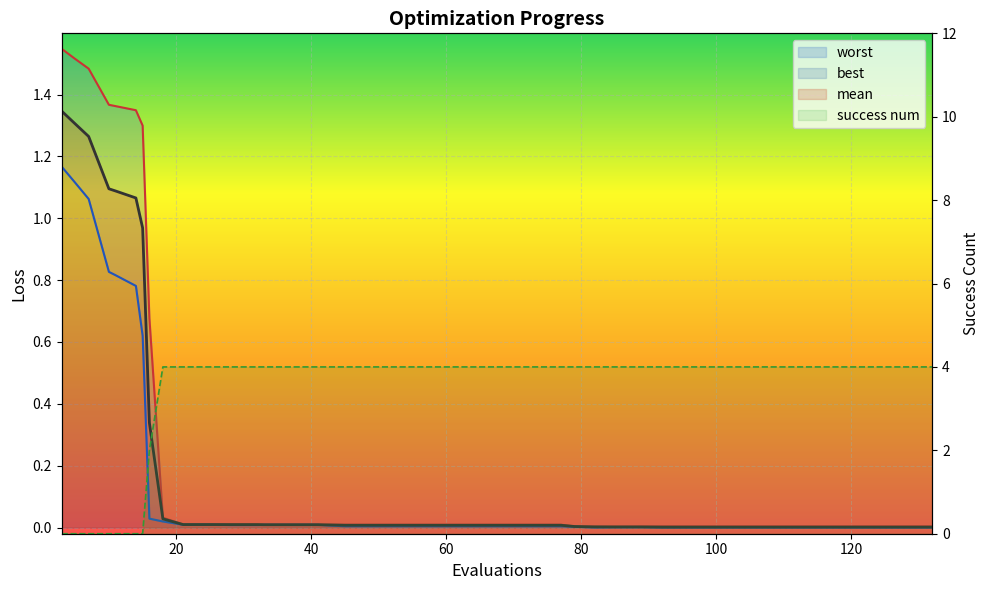

What is the difference between the maximum and minimum values in the success num series?

4.0